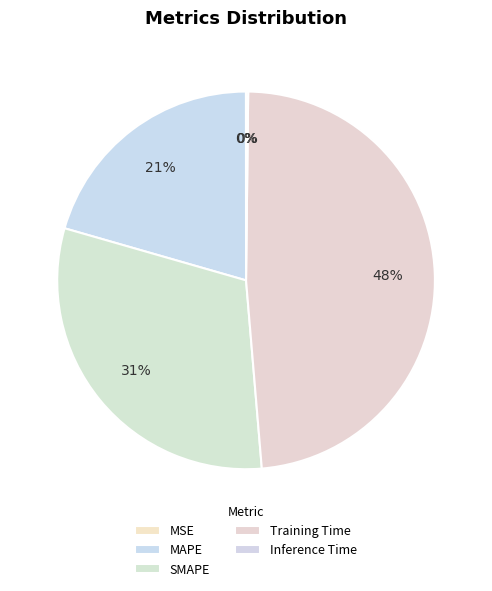

Which category has the biggest portion of the pie?

Training Time